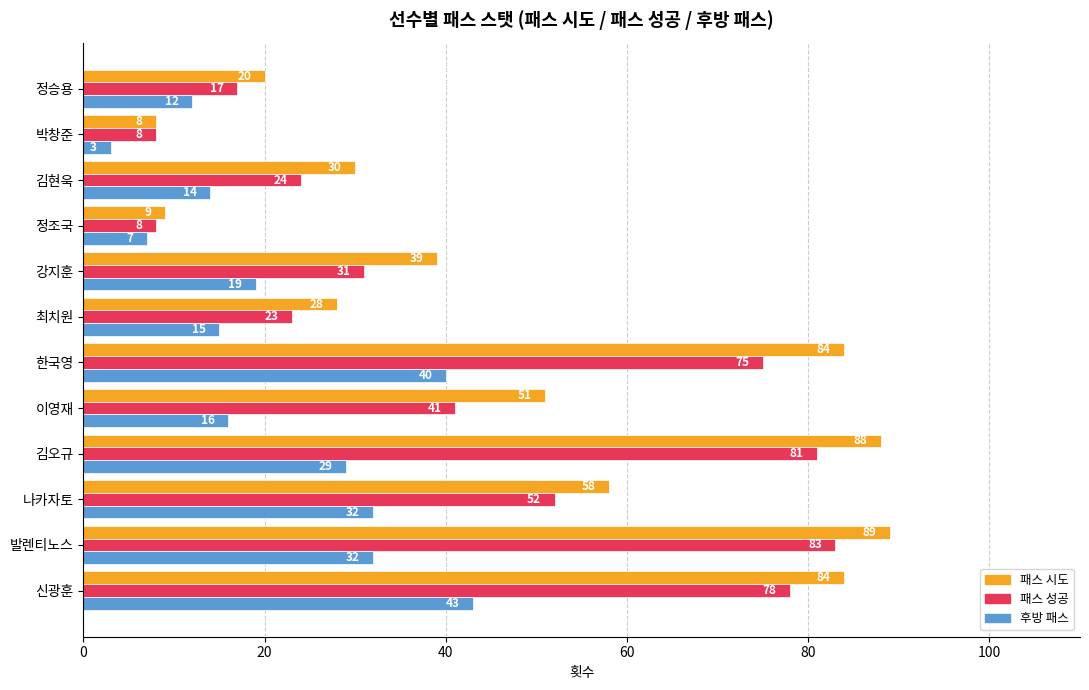

Which series has the largest total across all categories?

패스 시도